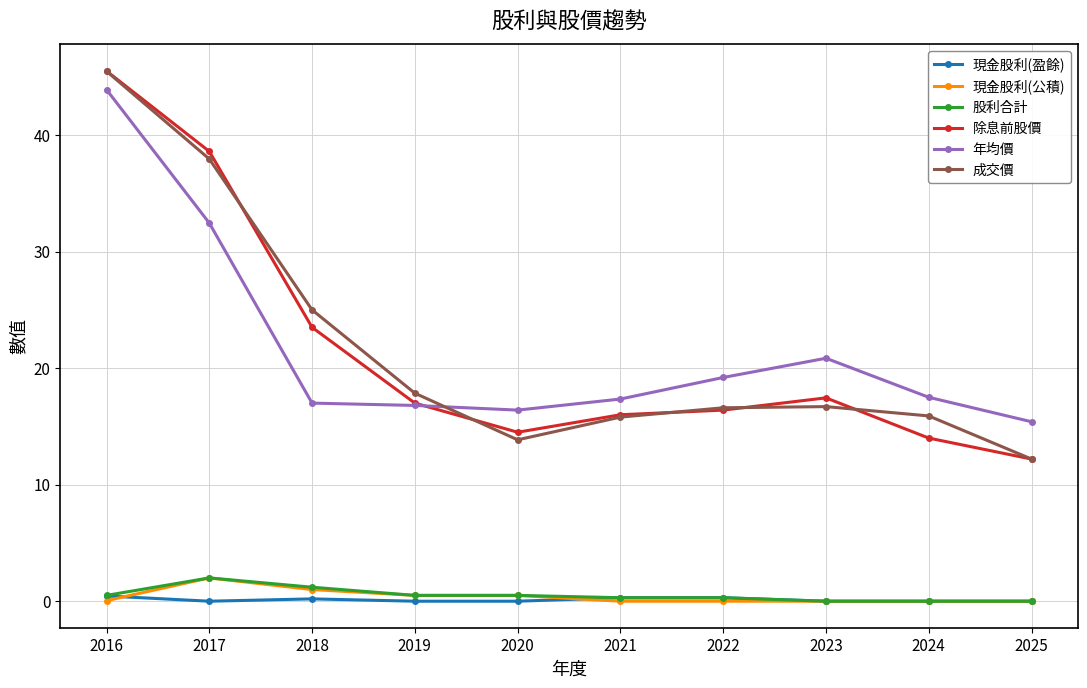

Which category has the highest value across all series?

2016